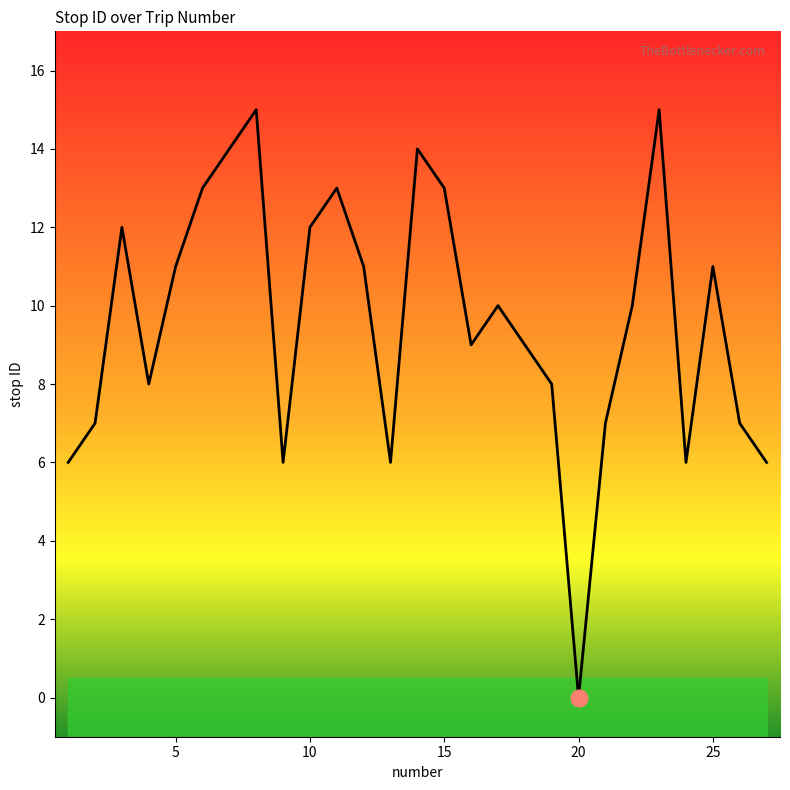

What is the difference between the maximum and minimum values?

15